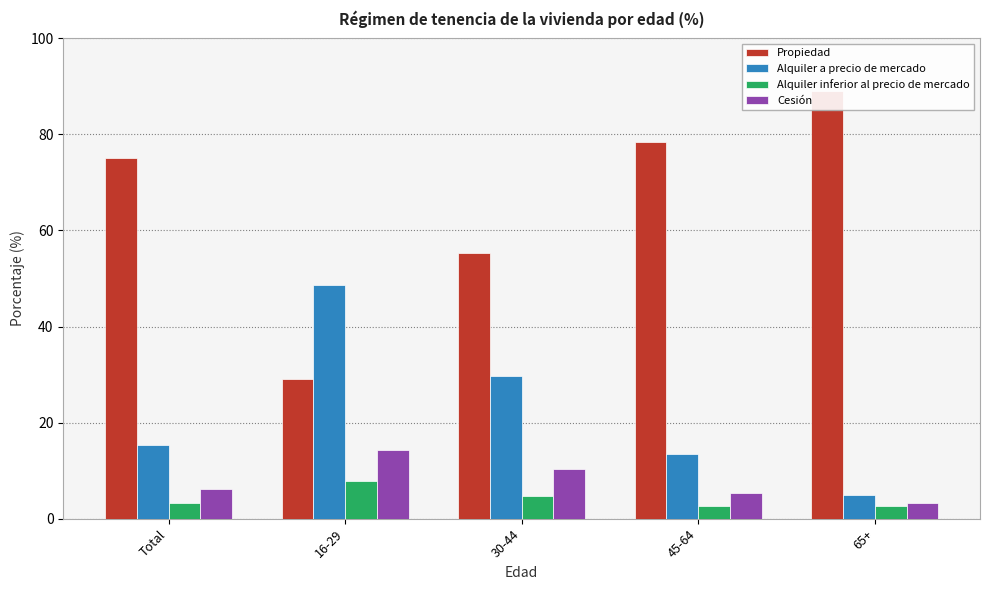

Does the chart contain stacked bars?

No